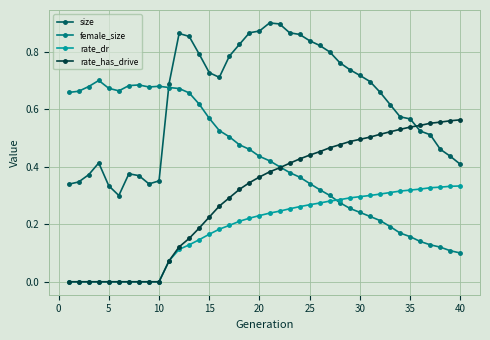

True or false: size has more than 0 points higher than both neighbors.

True